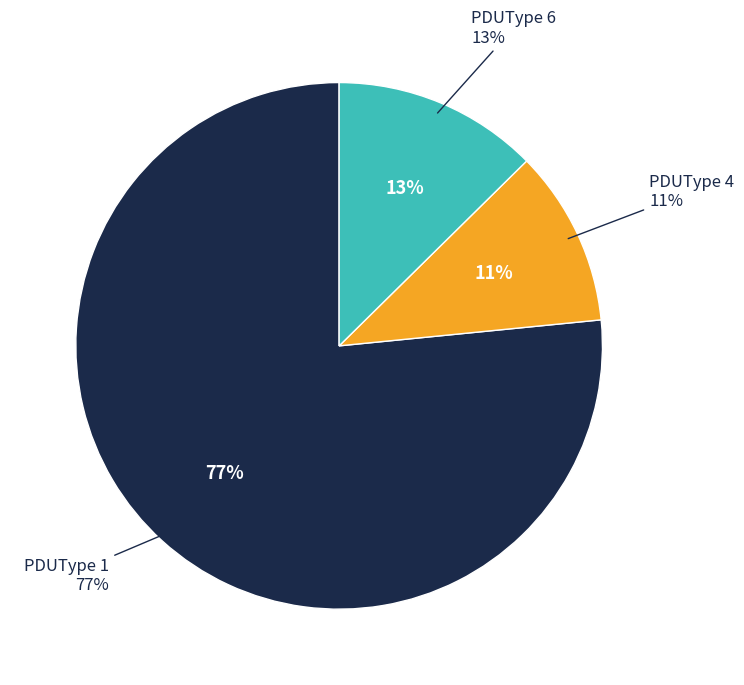

Count the number of slices in the pie.

3